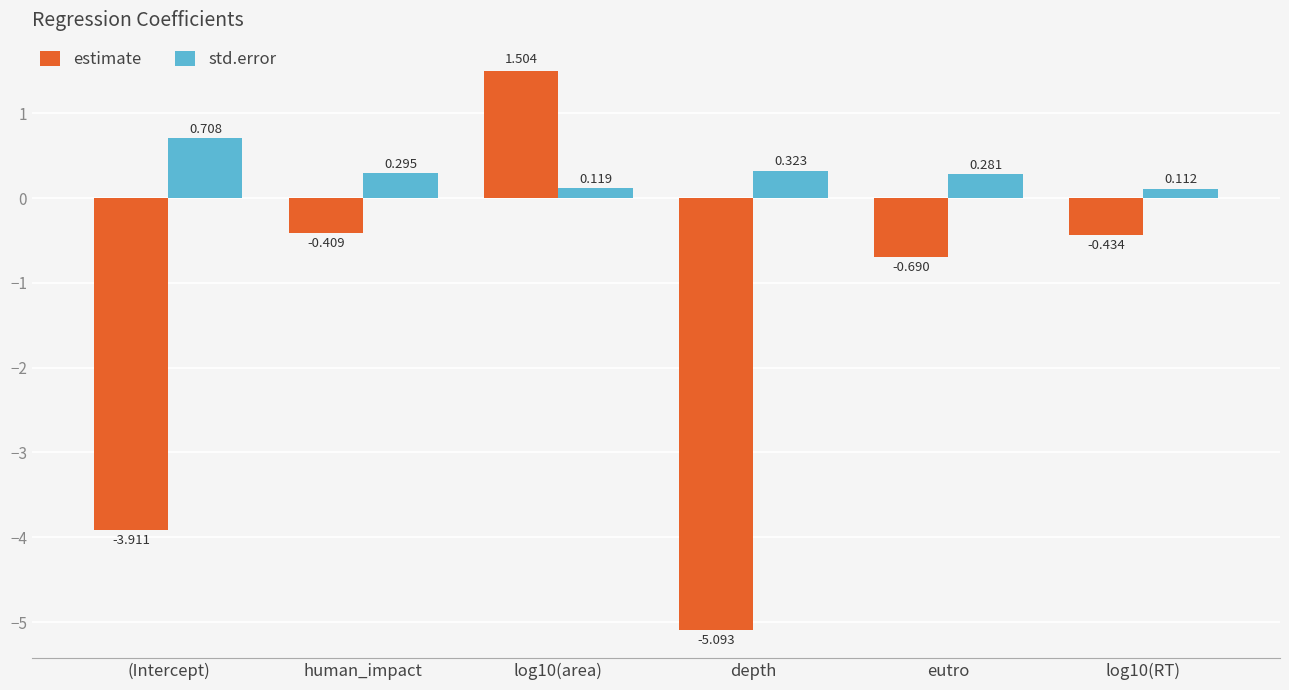

Which series changed the most between (Intercept) and depth?

estimate